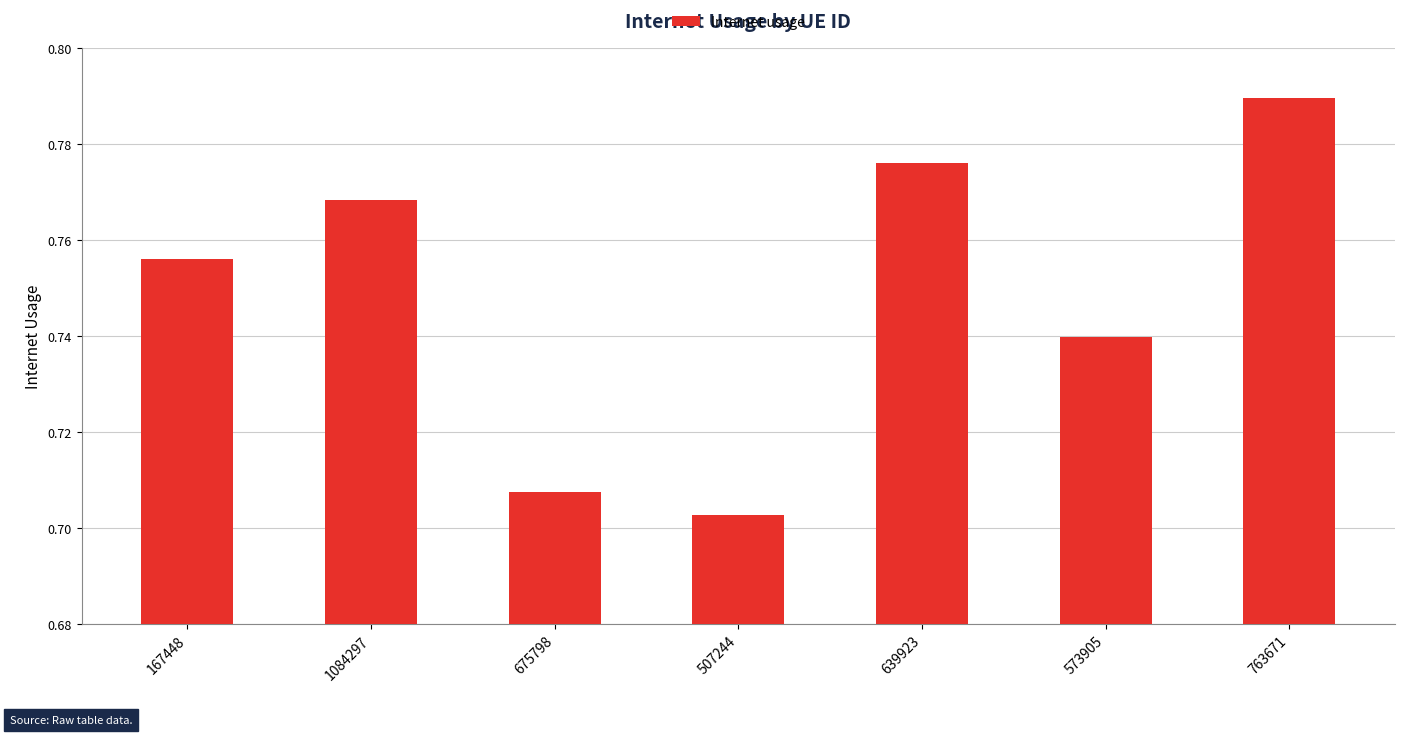

Which category has the highest value across all series?

763671